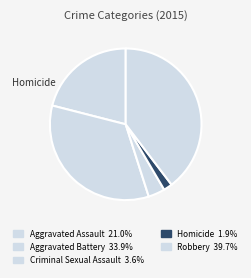

Count the number of slices in the pie.

5